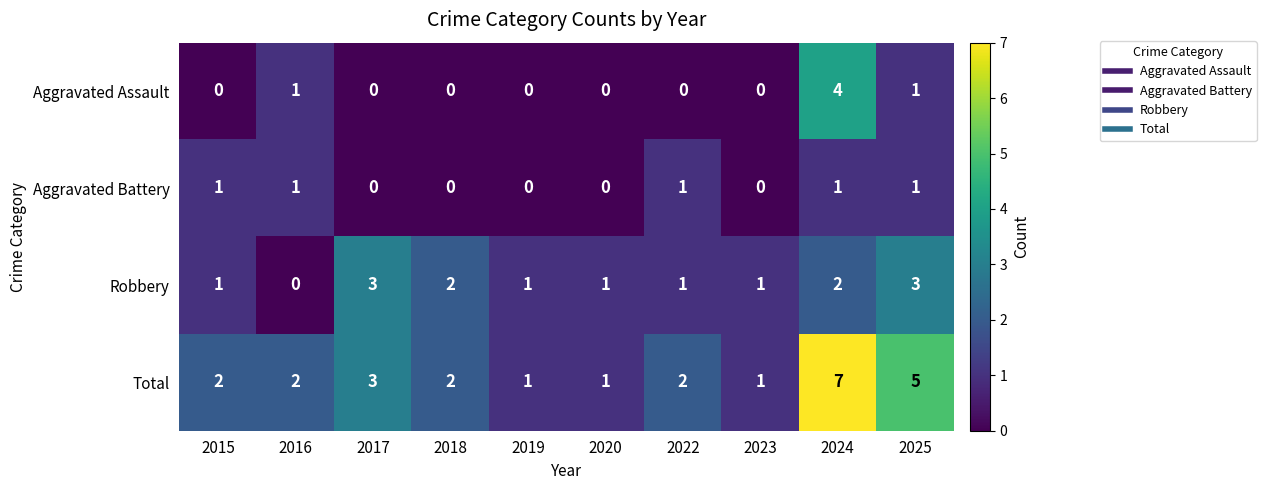

What is the sum of the Robbery values at 2024 and 2020?

3